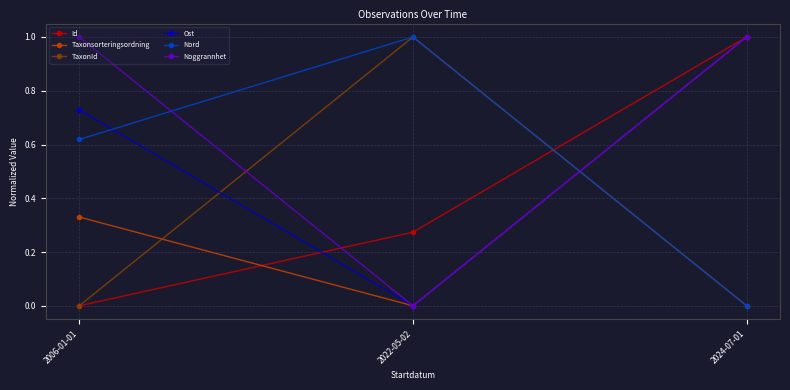

At how many categories does at least one series exceed 0?

3